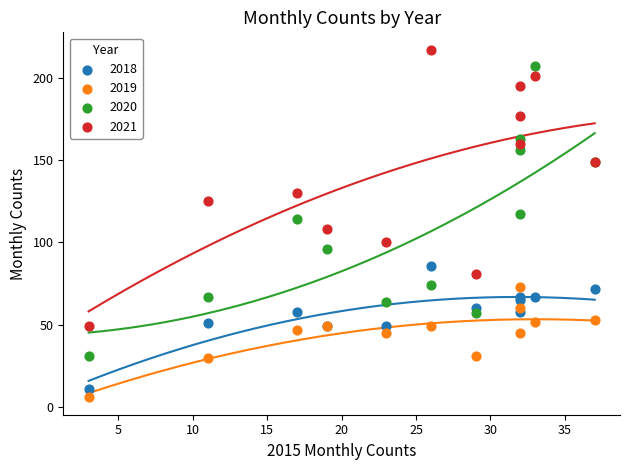

Which series contains the lowest Y value?

2019